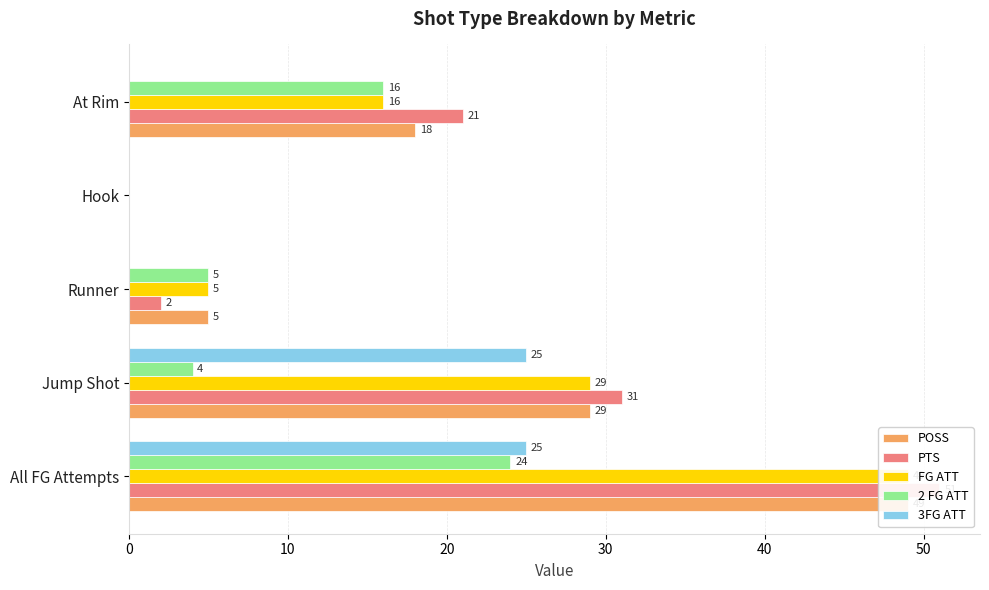

Rank the series at Hook from highest to lowest value.

POSS, PTS, FG ATT, 2 FG ATT, 3FG ATT